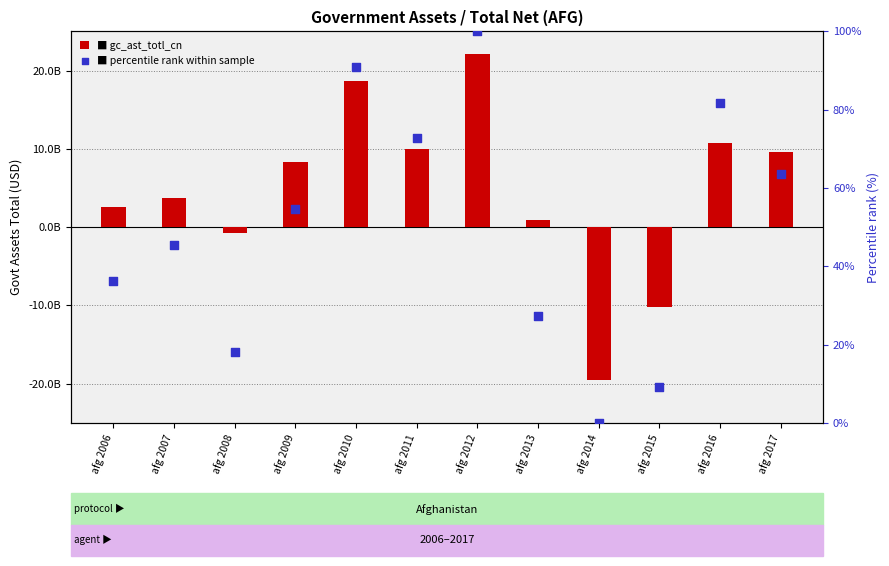

What are all the series names shown in the legend?

gc_ast_totl_cn, percentile rank